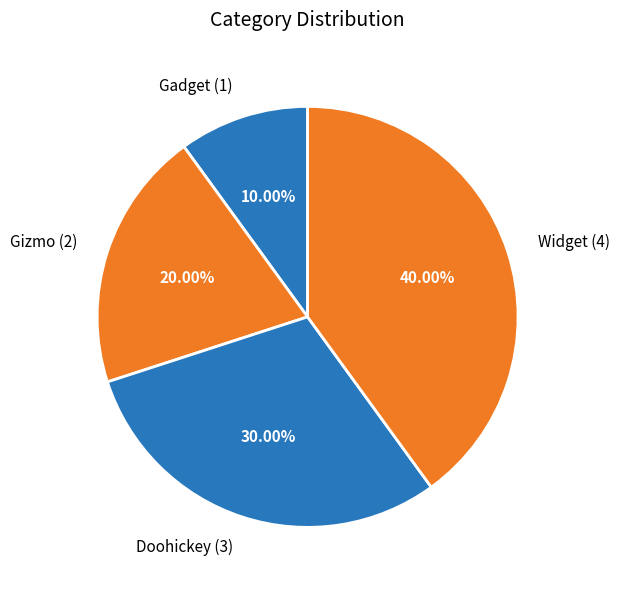

Approximately how many times larger is the value at Doohickey compared to Gizmo?

1.5